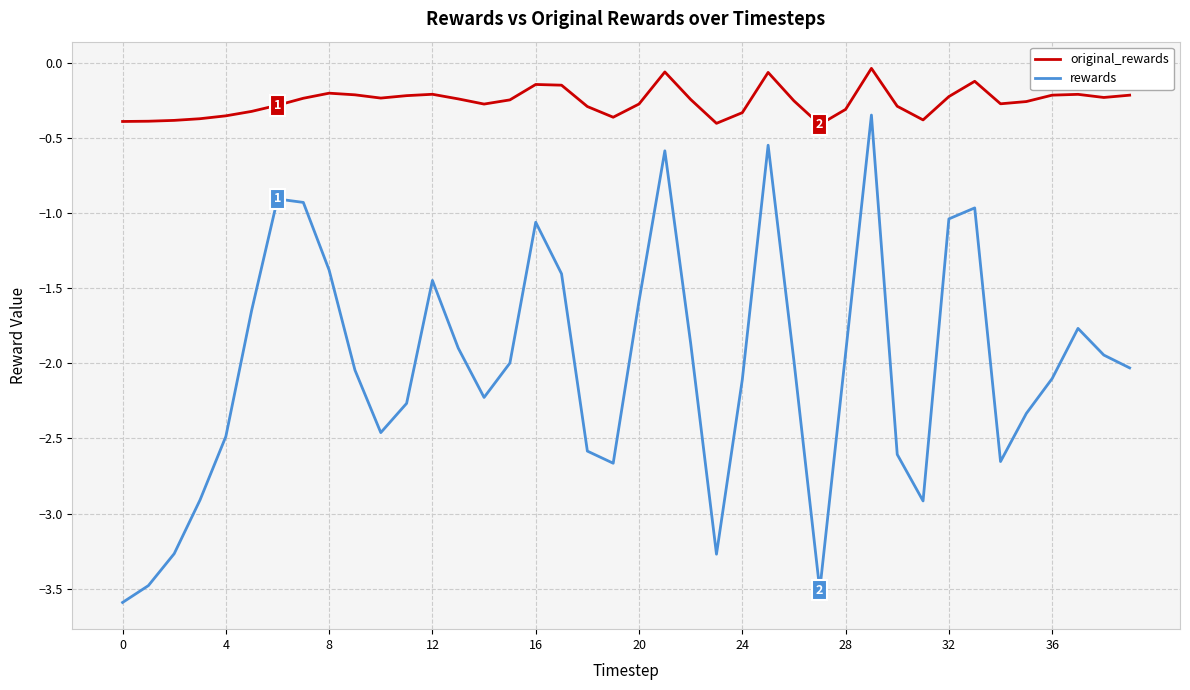

Which series has the largest total across all categories?

original_rewards